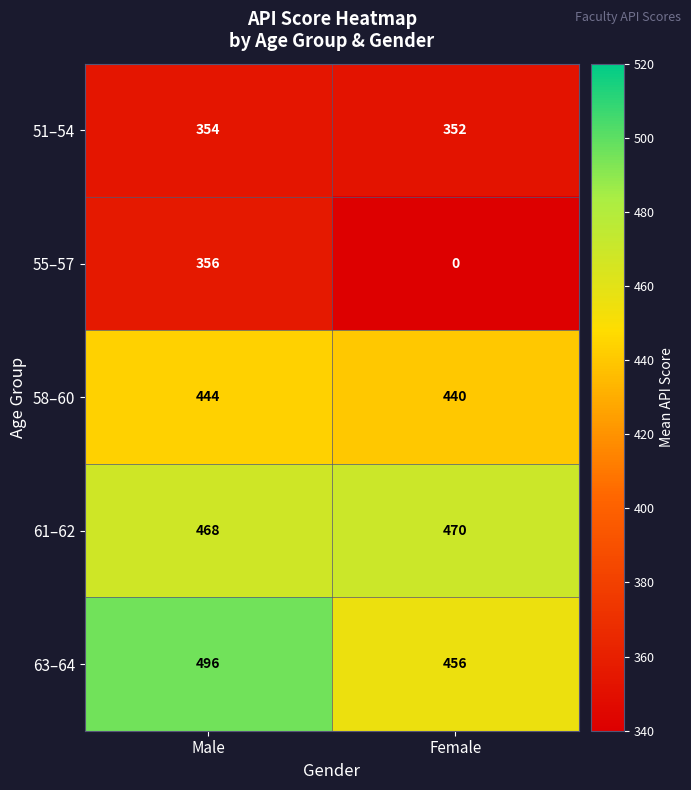

Rank the series by their maximum value, from highest to lowest.

63–64, 61–62, 58–60, 55–57, 51–54